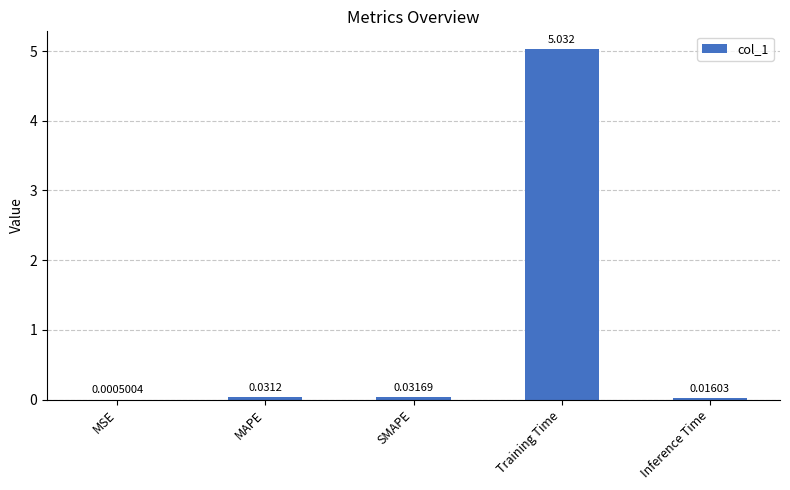

Are the bars grouped side by side (vs. stacked)?

No